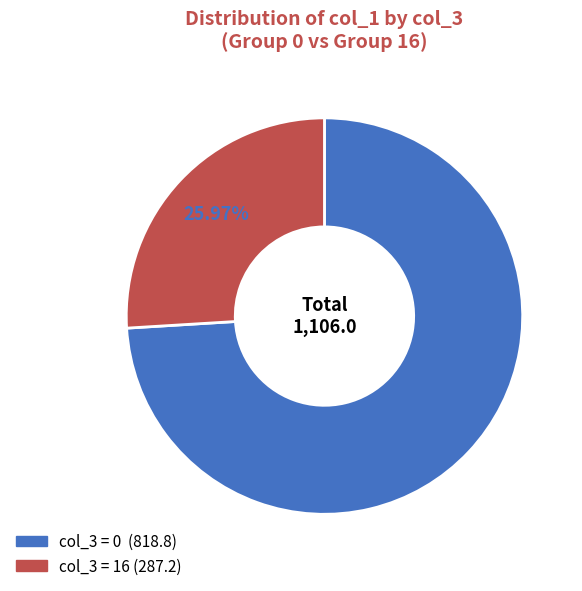

Is there a majority slice in this chart?

Yes